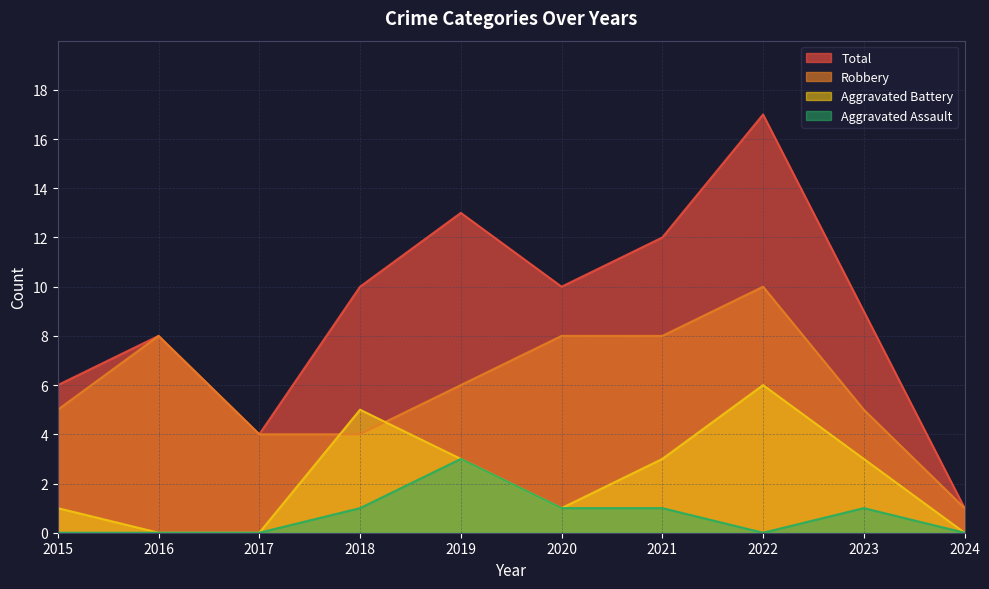

Which series has the largest total across all categories?

Total